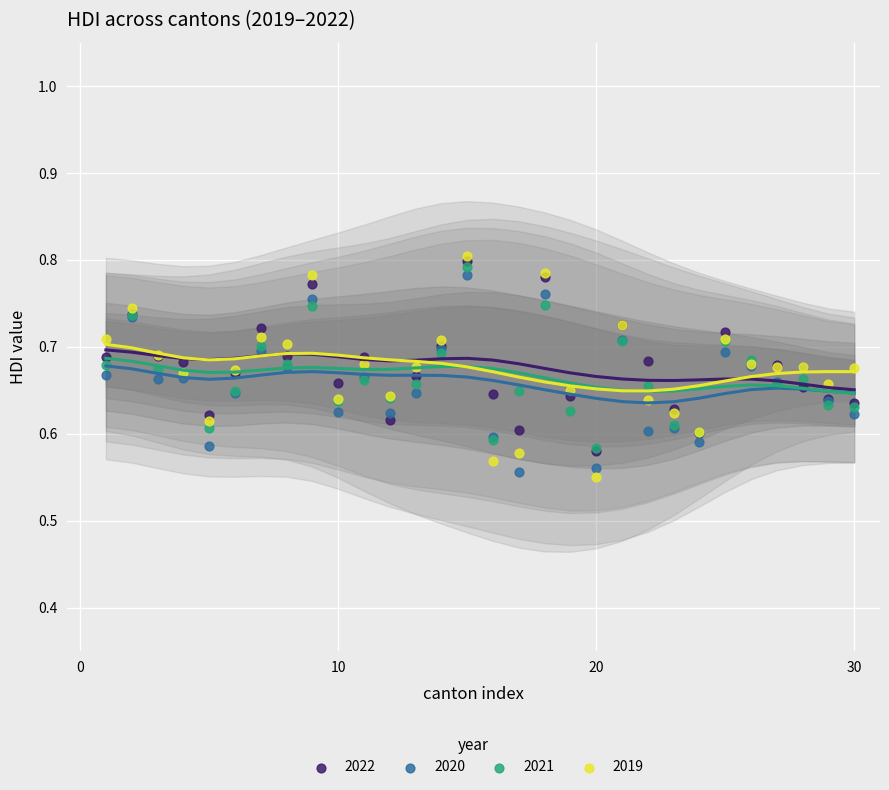

Which series contains the lowest Y value?

2019